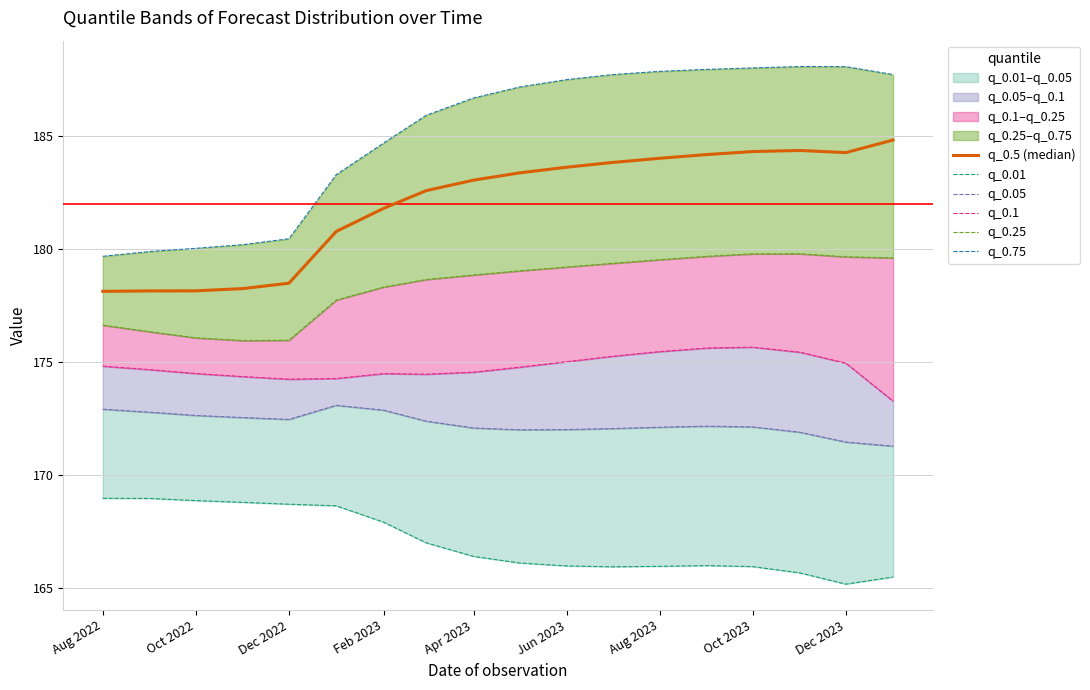

How many values in the q_0.05 series exceed 172?

13